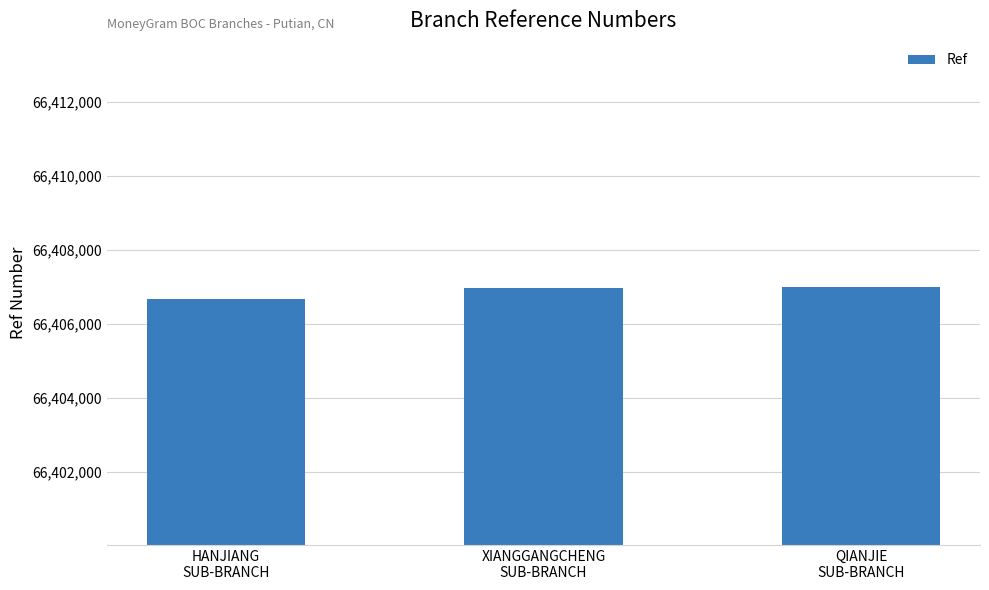

What is the minimum value shown in the chart?

66406680